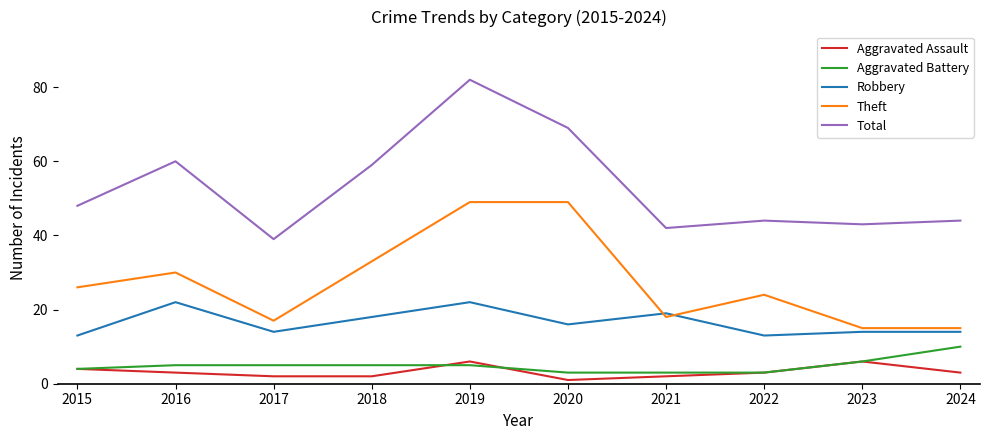

What are all the series names shown in the legend?

Aggravated Assault, Aggravated Battery, Robbery, Theft, Total